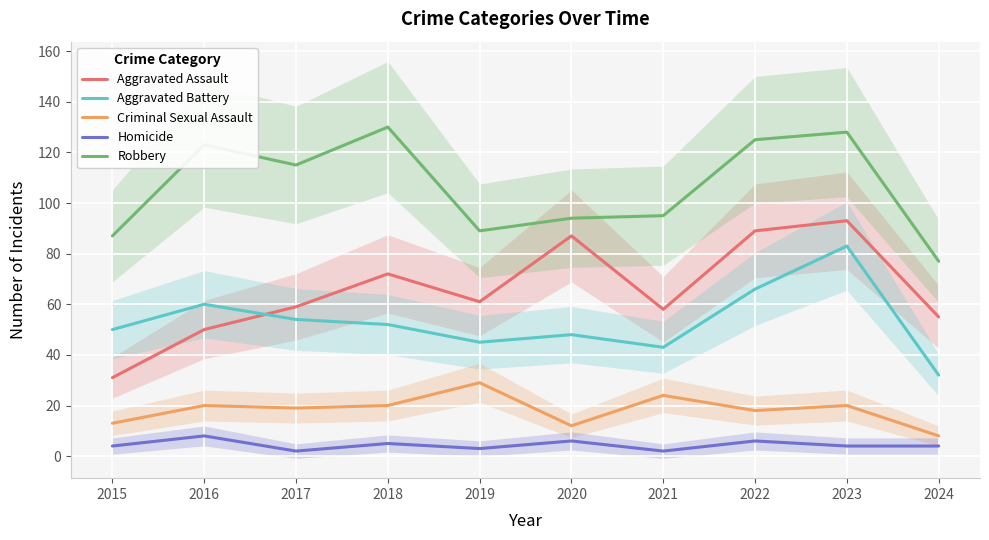

How many values in the Robbery series exceed 115?

4